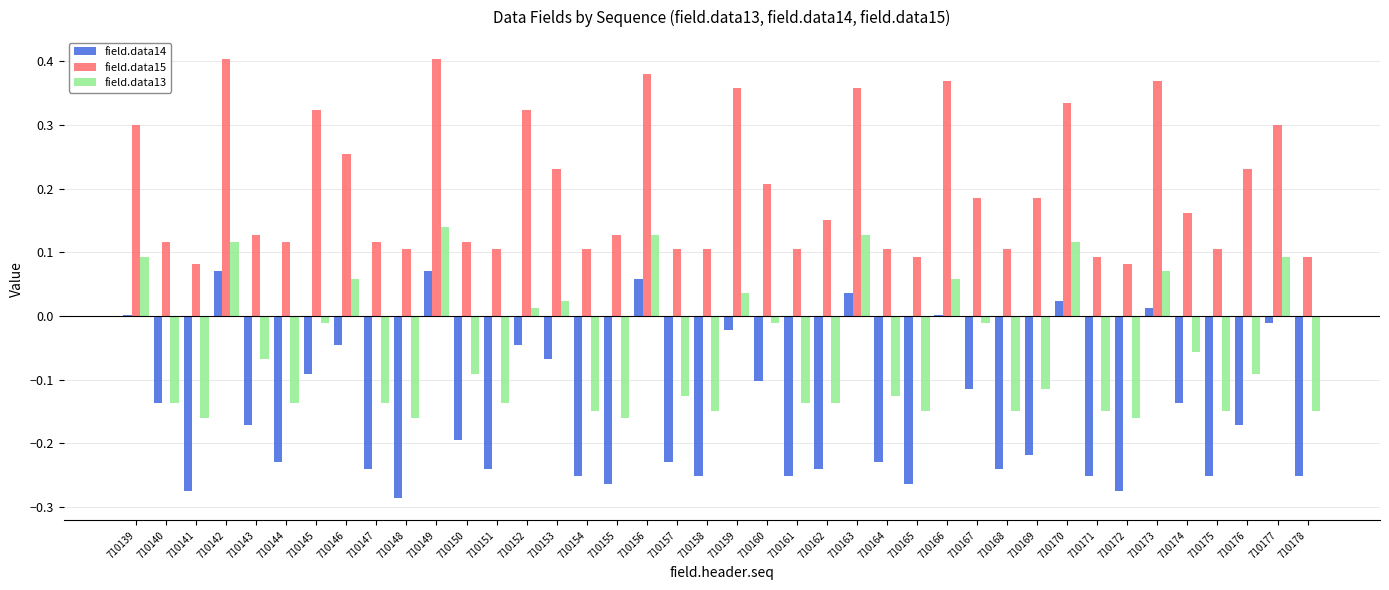

What is the sum of all field.data15 values?

7.9